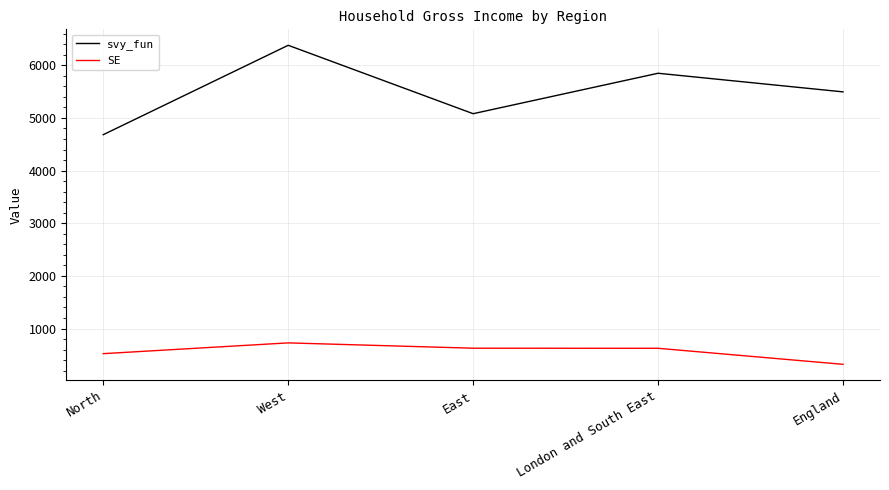

How many values in the svy_fun series exceed 5494?

3